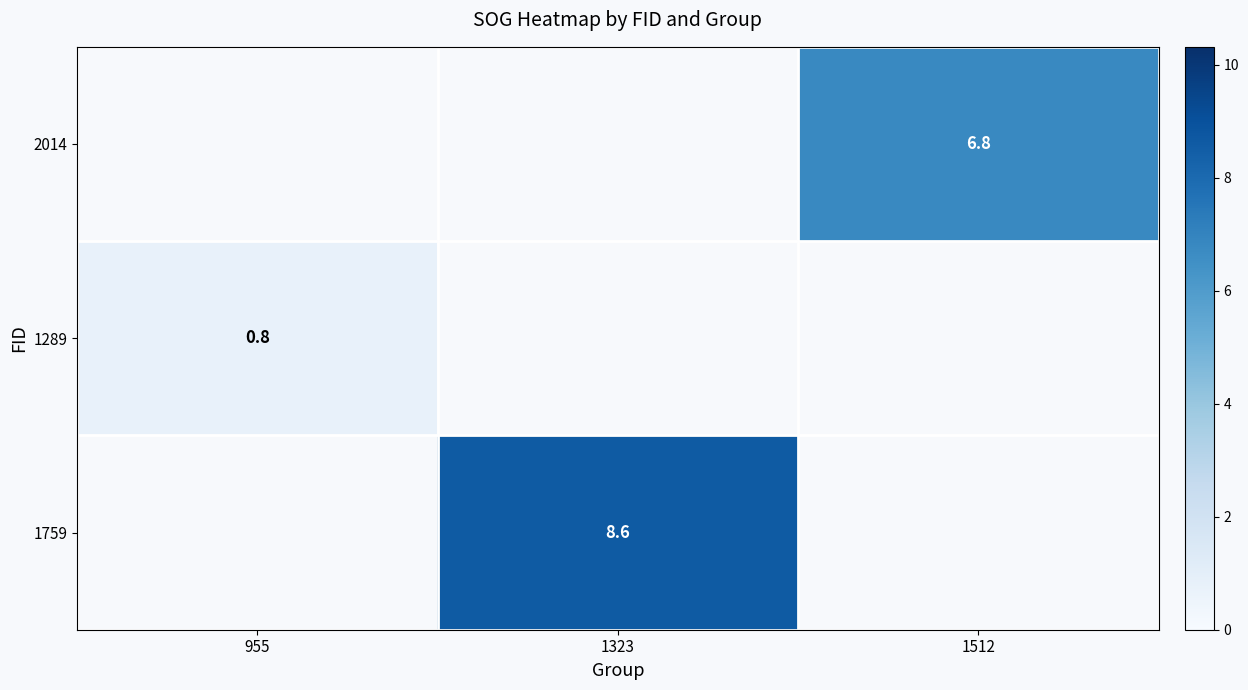

The value of 1289 at 955 is 1.2. True or false?

False